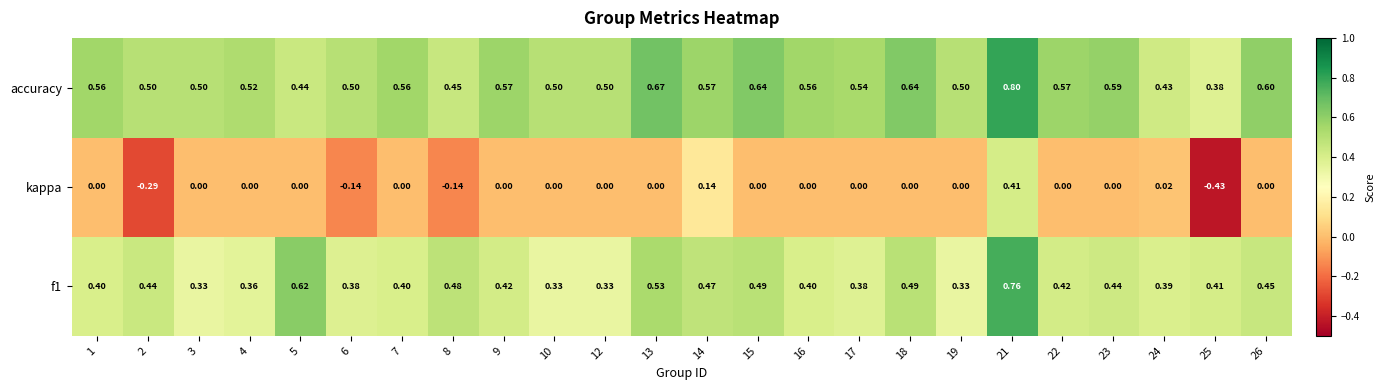

Is the value of accuracy at 25 greater than the value of kappa at 19?

Yes